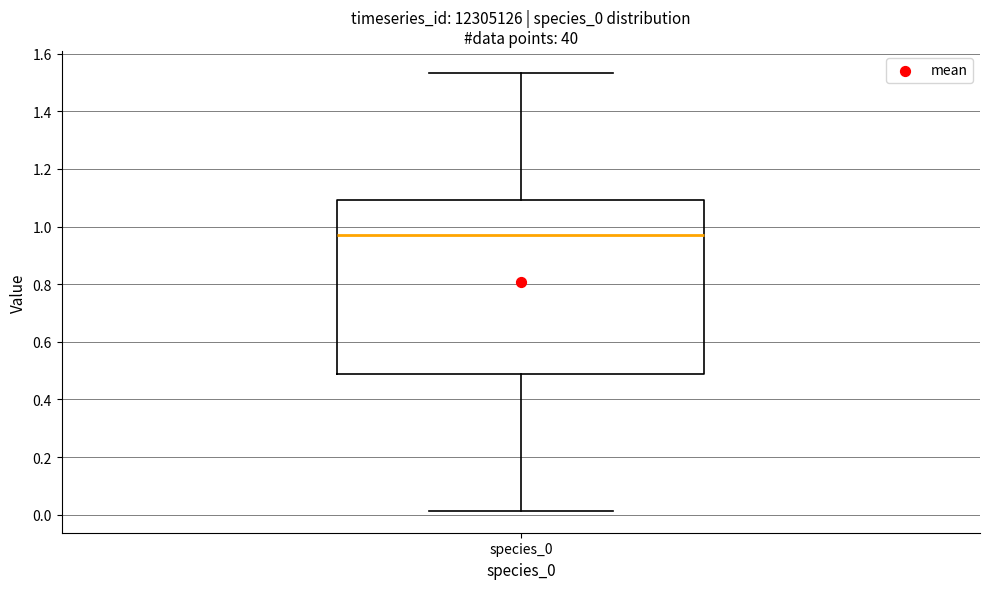

Where does the median line of the box for species_0 sit on the y-axis? The values are not printed on the chart, so give them approximately, as read against the axis.

0.98